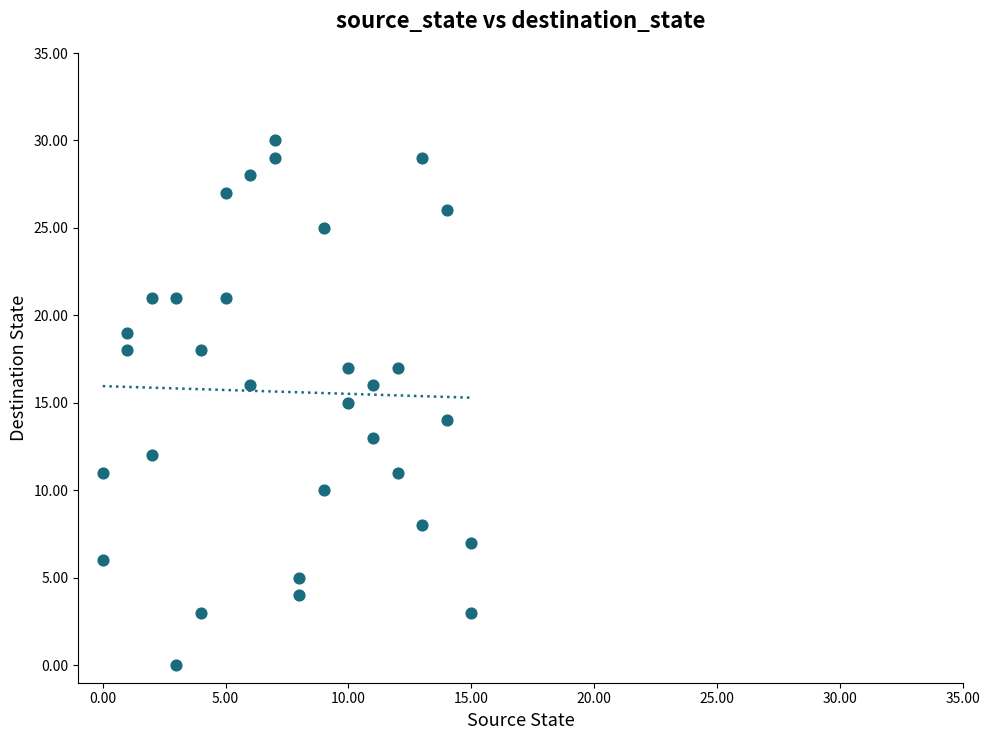

What is the range of X values (max minus min)?

15